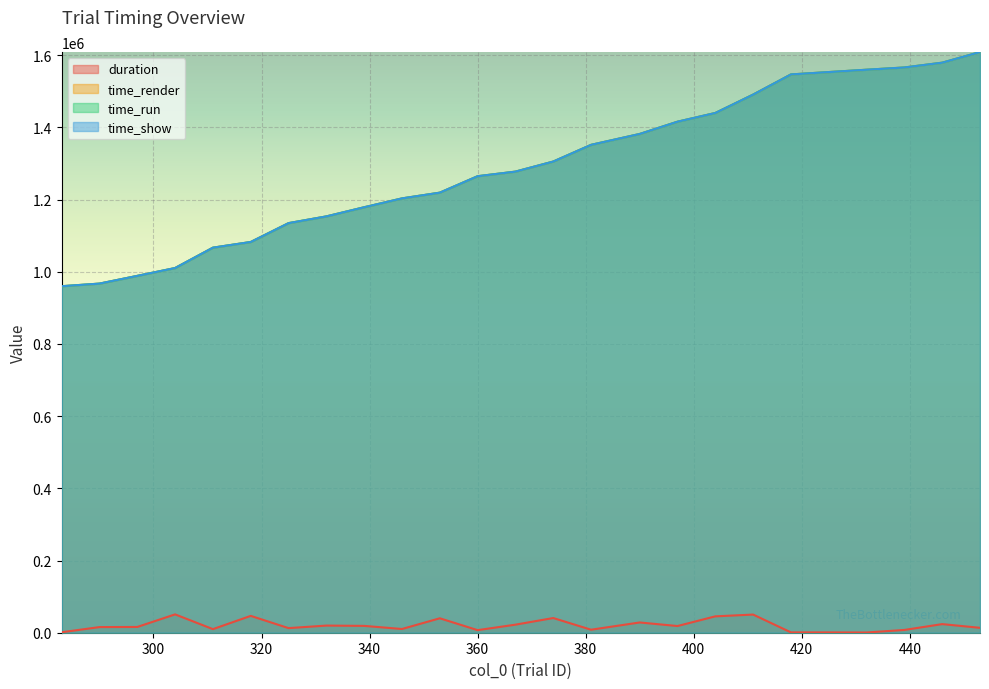

What is the total value across all series at 311?

3209876.1